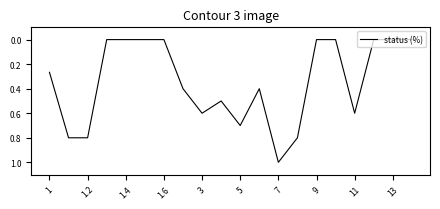

What is the difference between the maximum and minimum values?

1.0